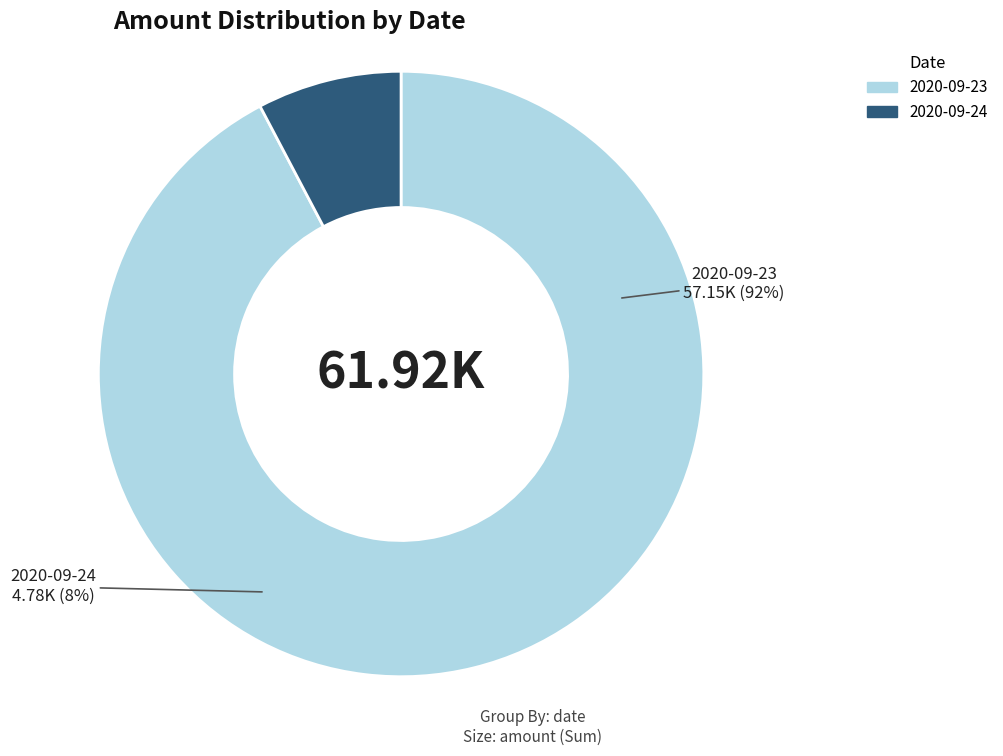

Approximately how many times larger is the value at 2020-09-23T21:06:10.180Z compared to 2020-09-24T21:06:10.180Z?

12.0